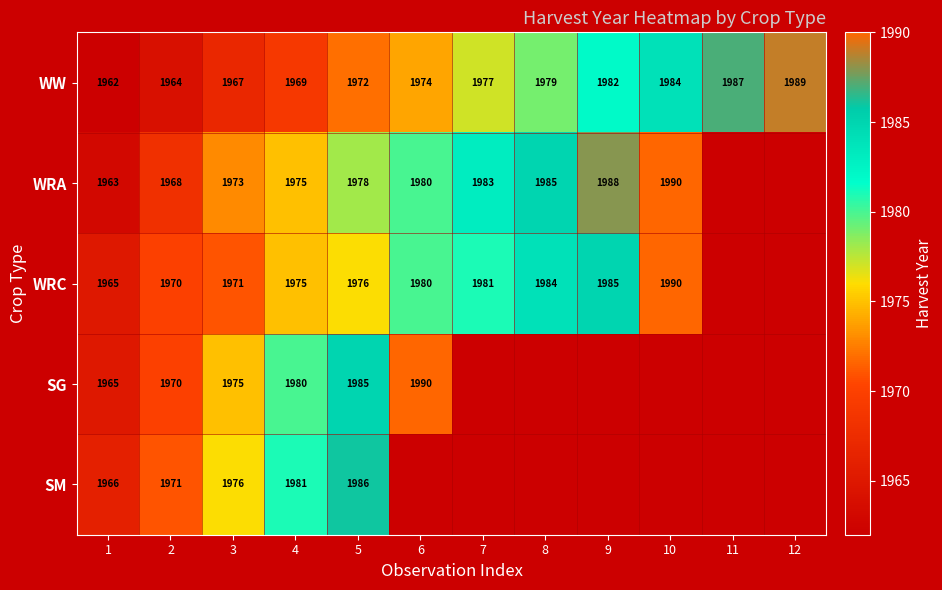

What is the difference between the highest and lowest values at 5?

14